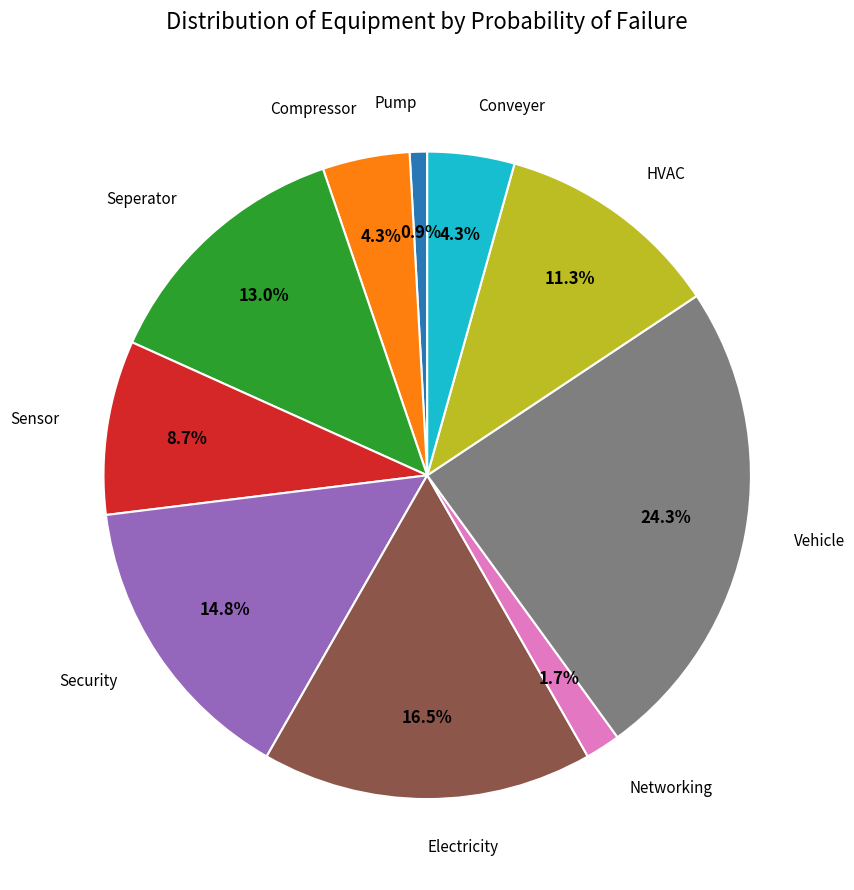

Count the number of slices in the pie.

10